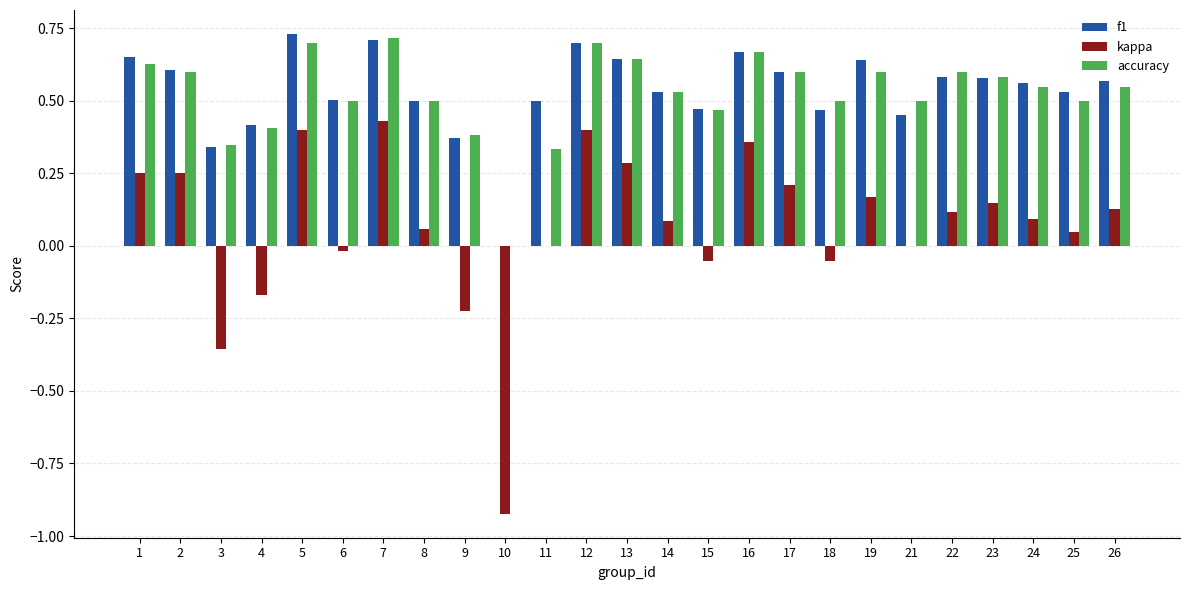

The value of f1 at 15 is 0.5. True or false?

True